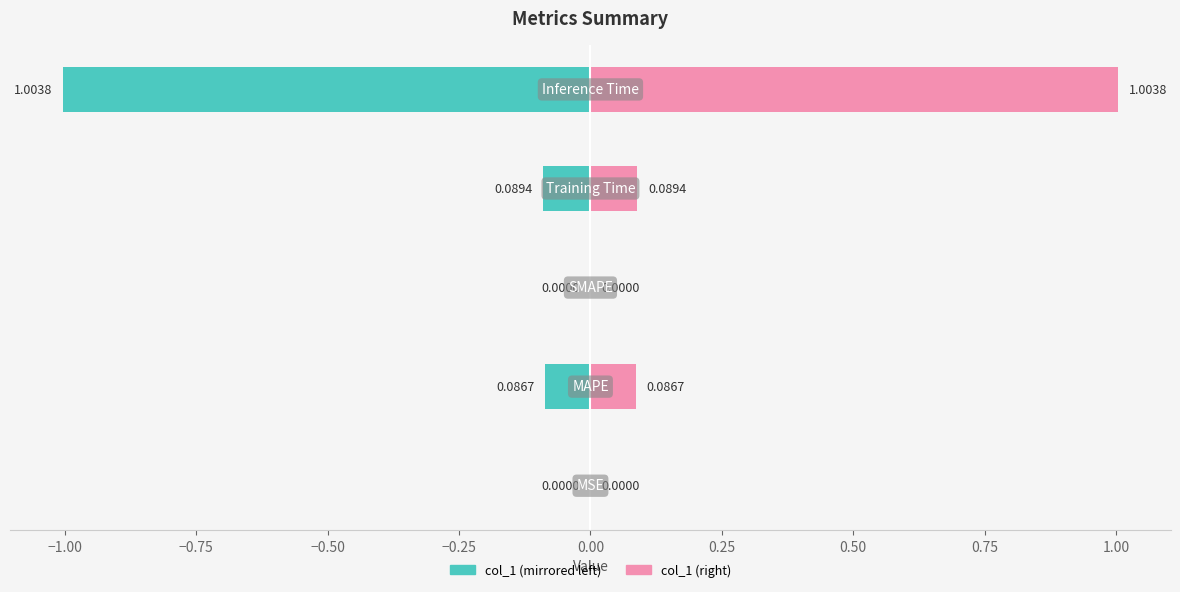

Rank the series by their average value, from lowest to highest.

col_1 (left), col_1 (right)